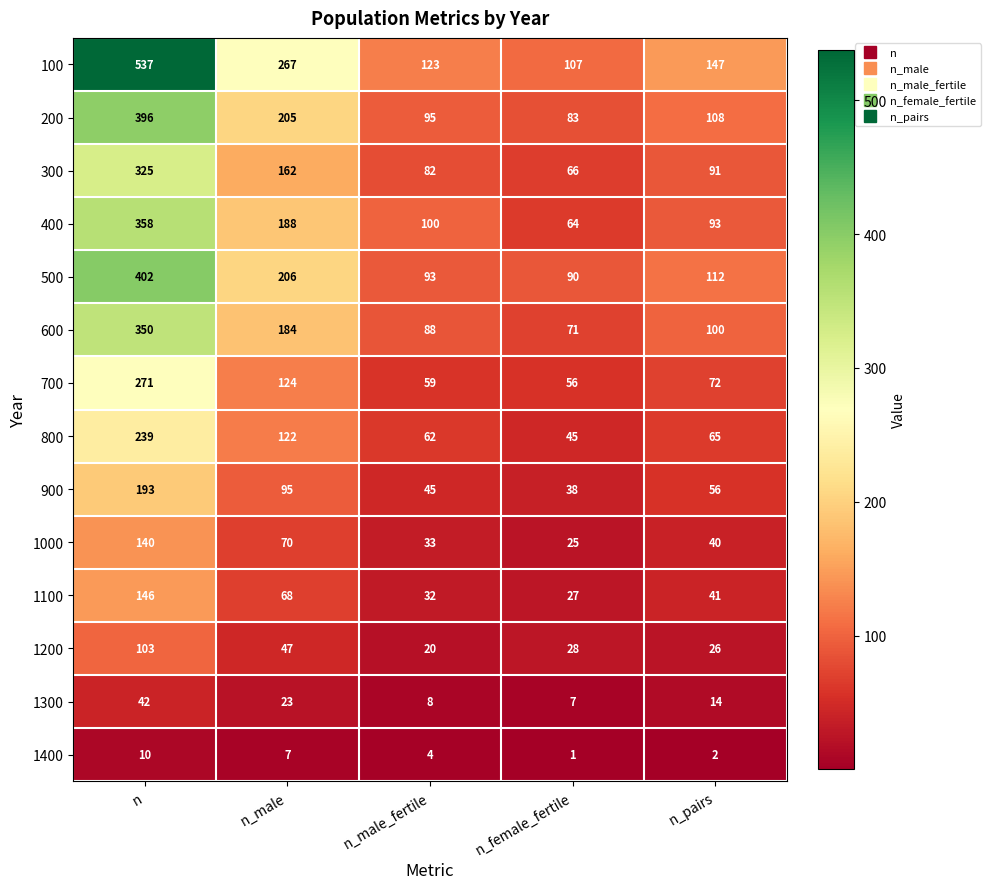

Which series changed the most between n_male and n_pairs?

100